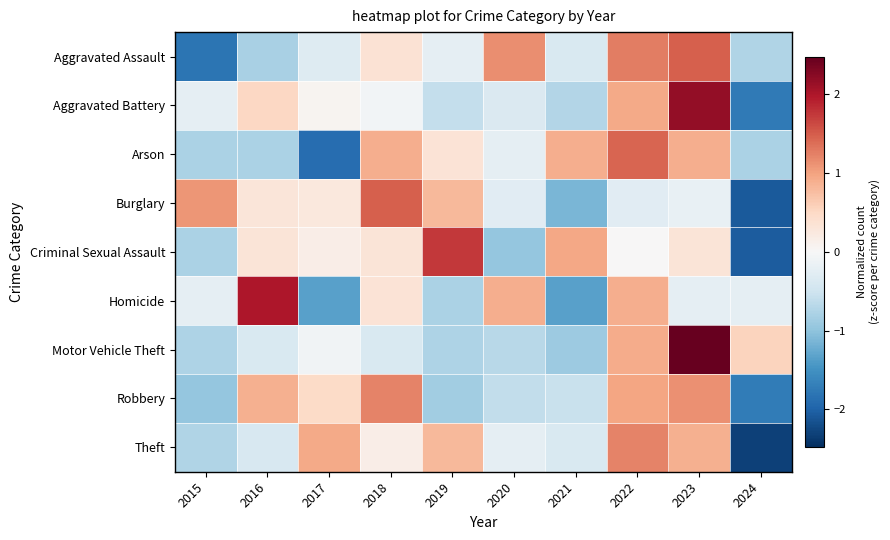

At how many categories does at least one series exceed -1?

10